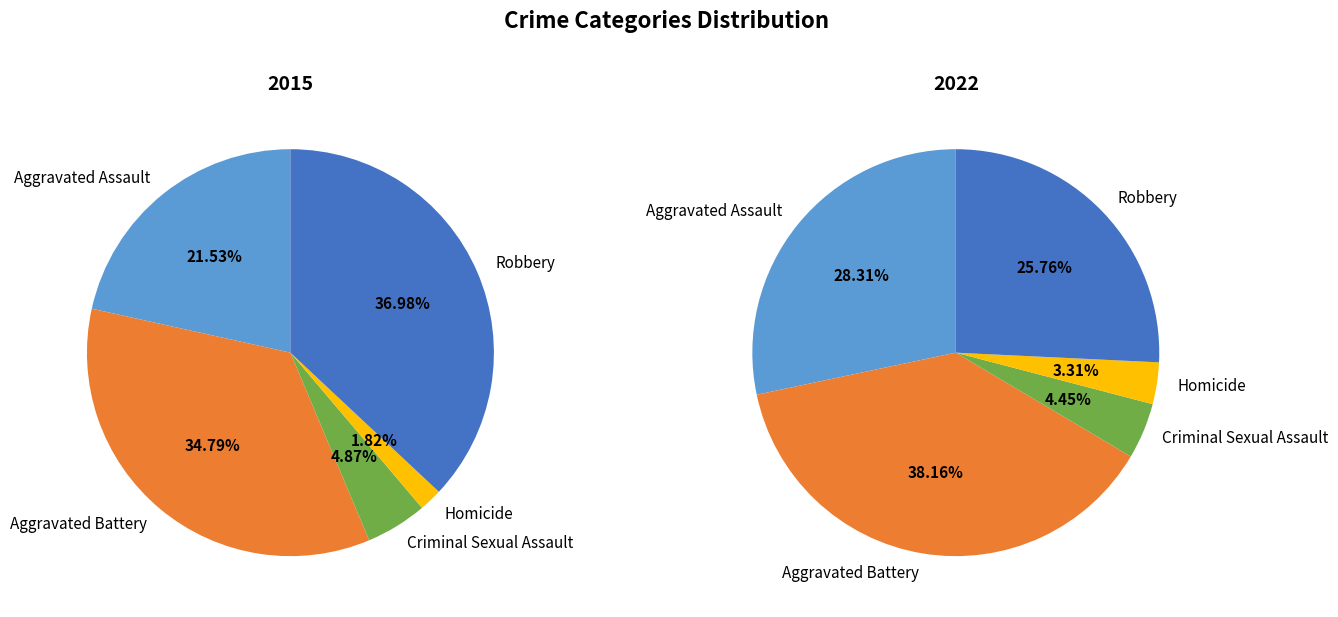

How many slices are in this pie chart?

5